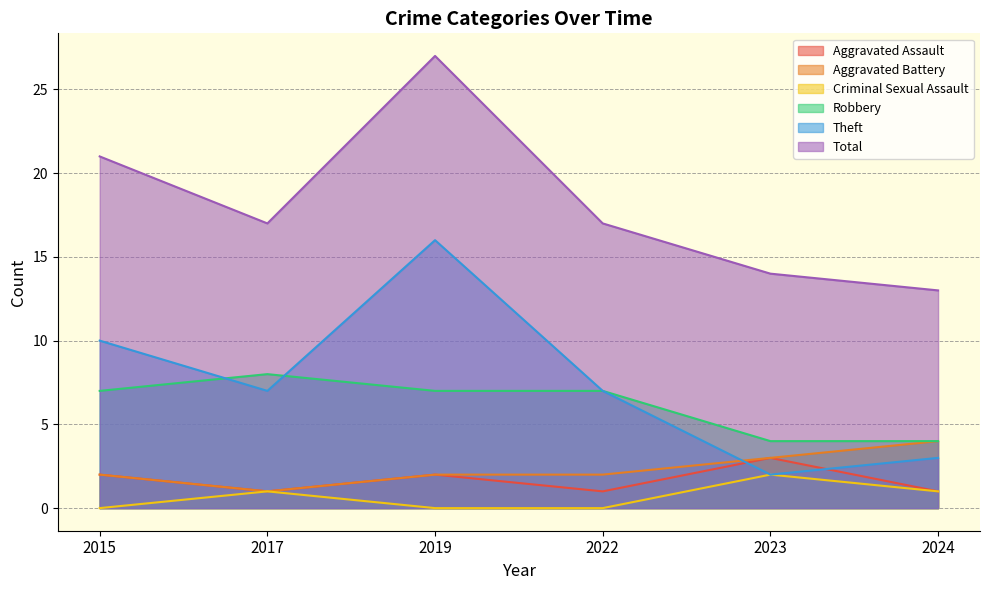

How many lines are shown in the chart?

6